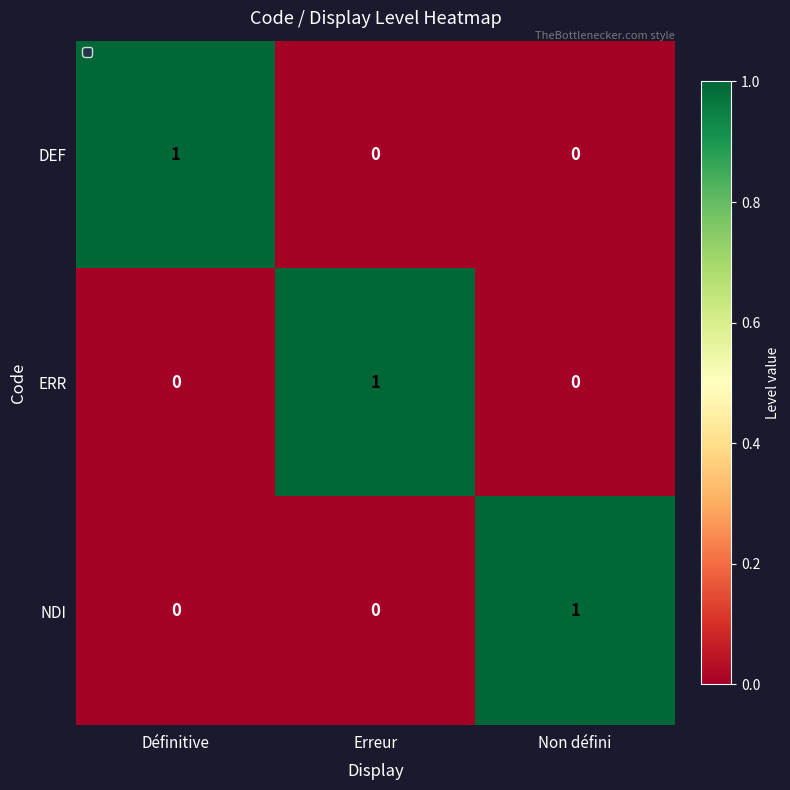

How many DEF values are between 0 and 1?

3